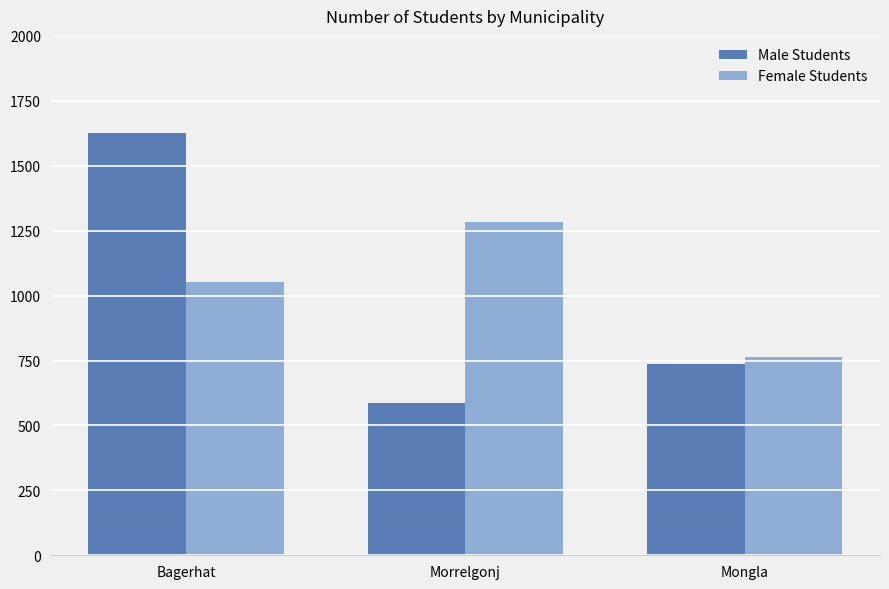

Are the bars horizontal?

No